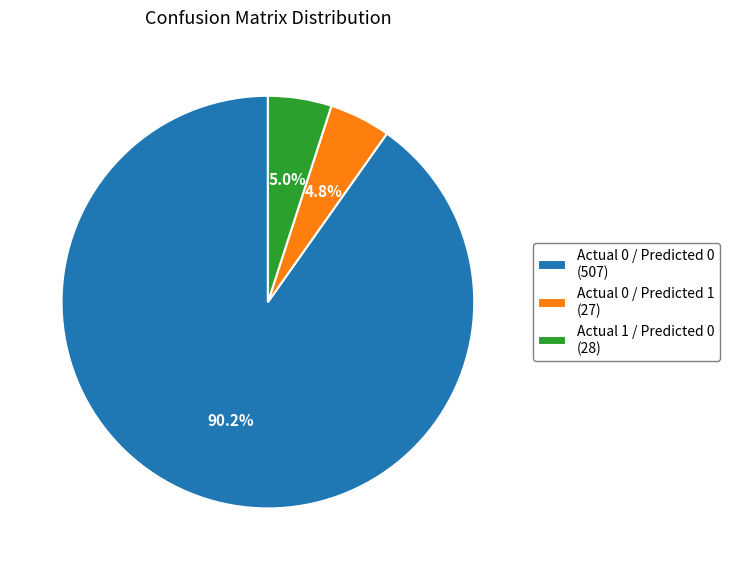

Which slice is the largest?

Actual 0 / Predicted 0 (507)